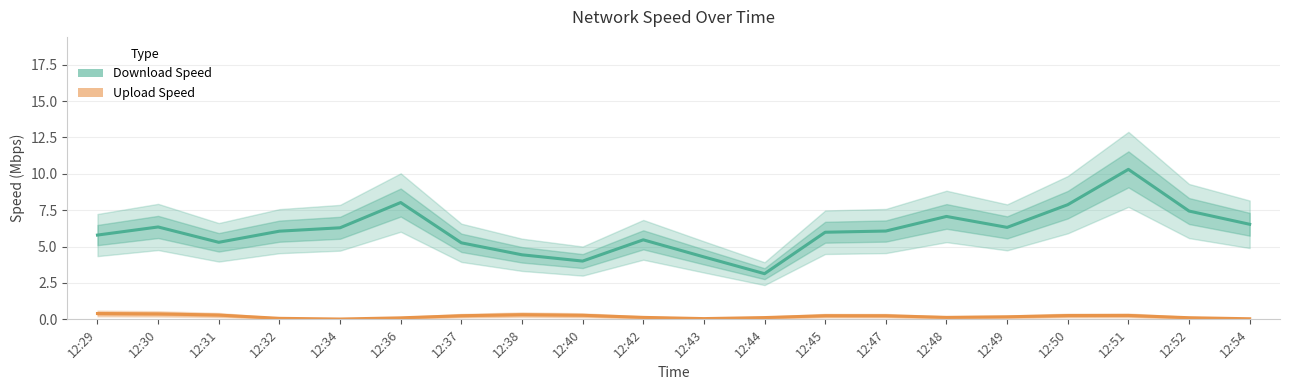

Which series has the largest total across all categories?

Download Speed